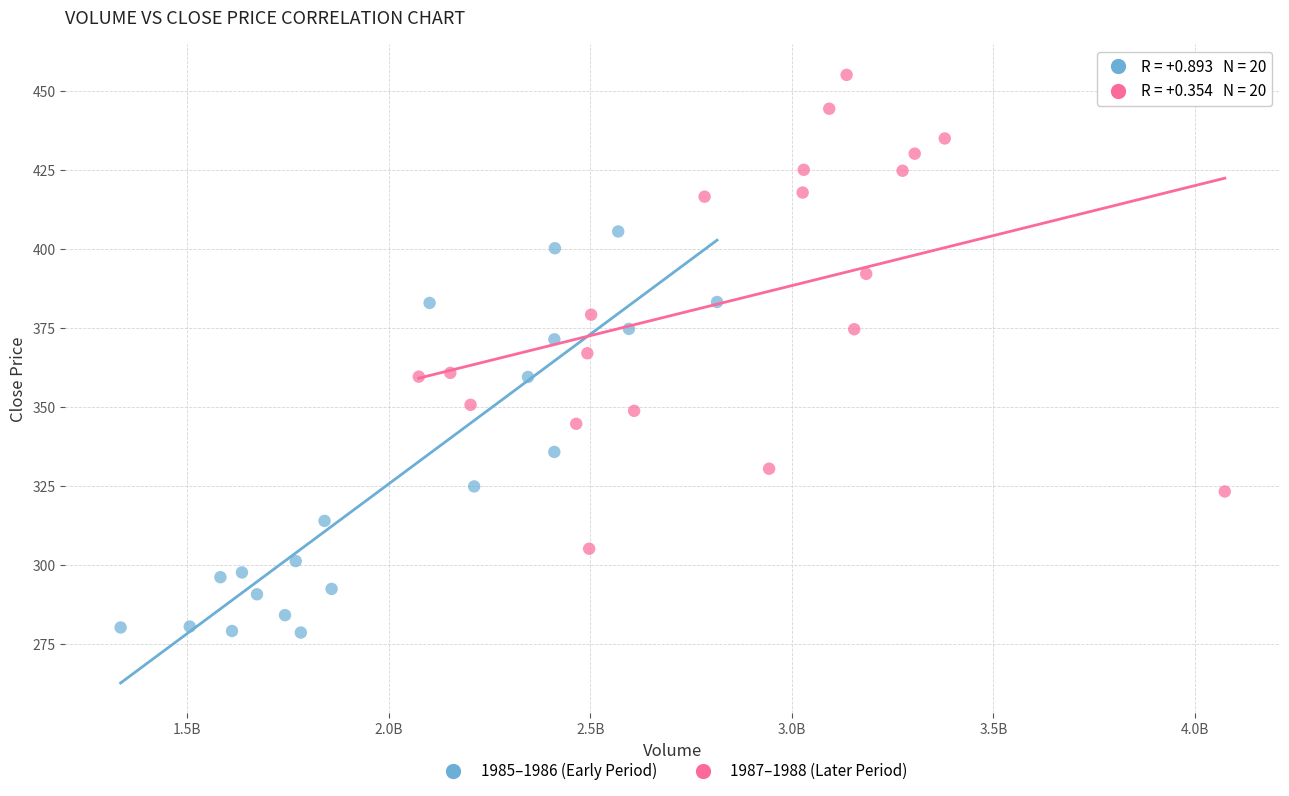

Which series reaches the minimum Y coordinate?

1985–1986 (Early Period)